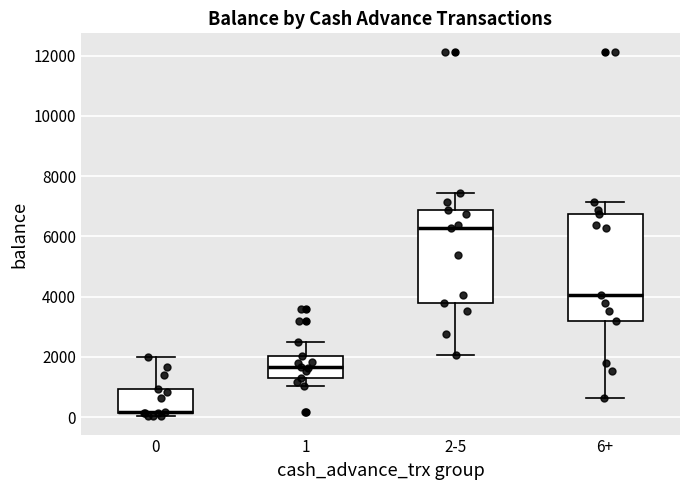

Where does the upper whisker of the box for 2-5 end on the y-axis? The values are not printed on the chart, so give them approximately, as read against the axis.

7400